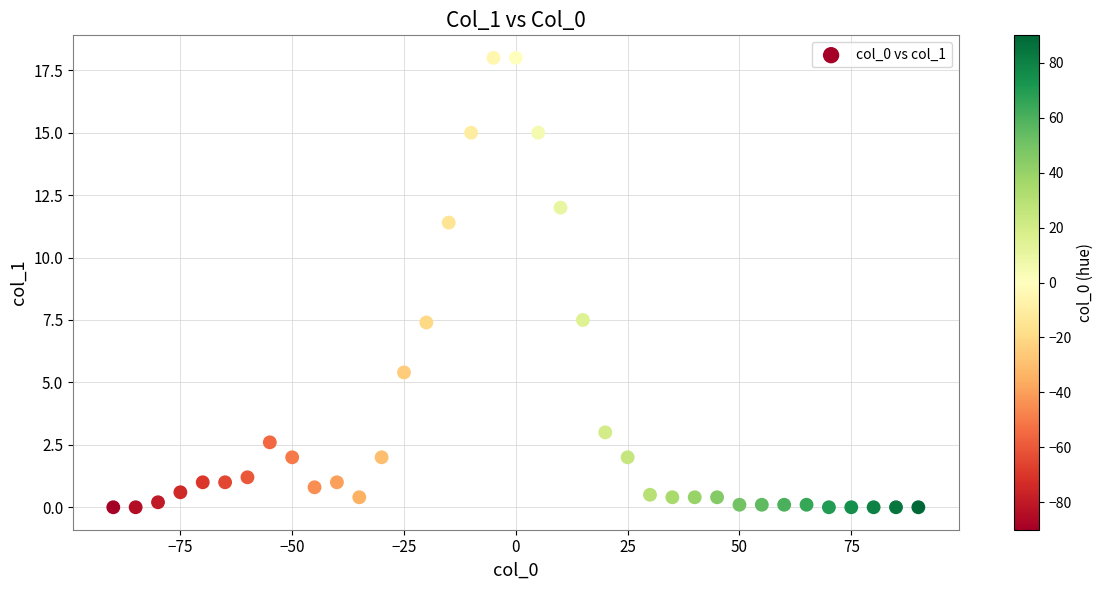

What is the range of X values (max minus min)?

180.0